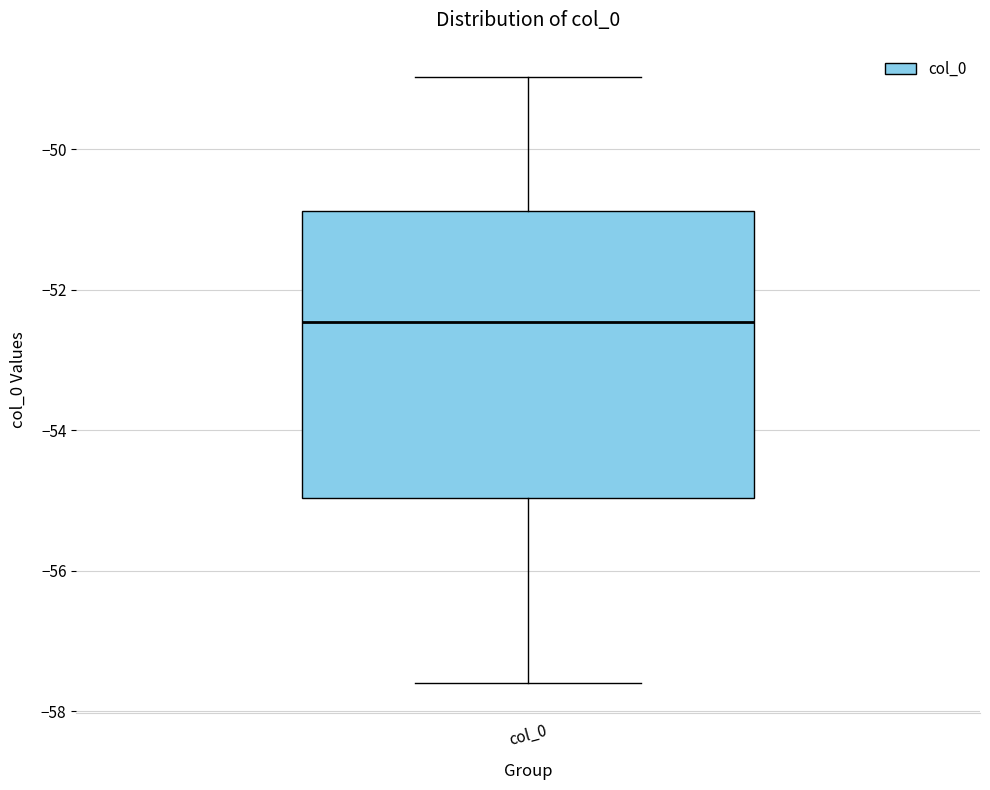

Where is the lower edge of the box for col_0 on the y-axis? The values are not printed on the chart, so give them approximately, as read against the axis.

-55.0